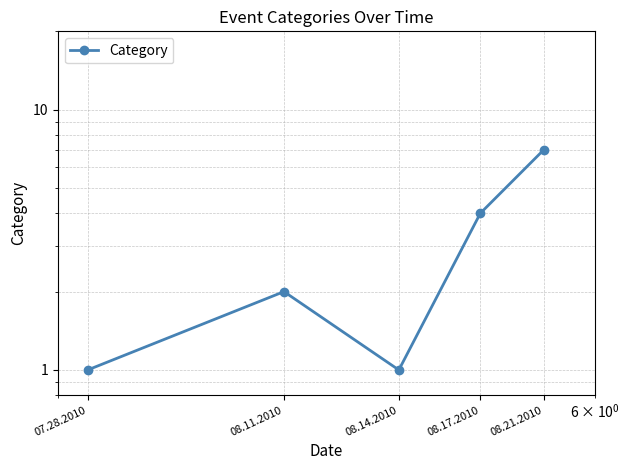

Reading right to left, what are all the values shown in this chart?

08.21.2010=7	08.17.2010=4	08.14.2010=1	08.11.2010=2	07.28.2010=1